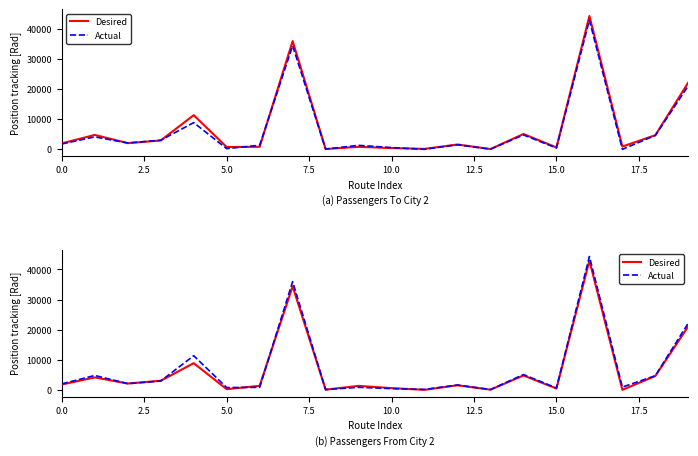

Is this an area chart (filled region under the line)?

No